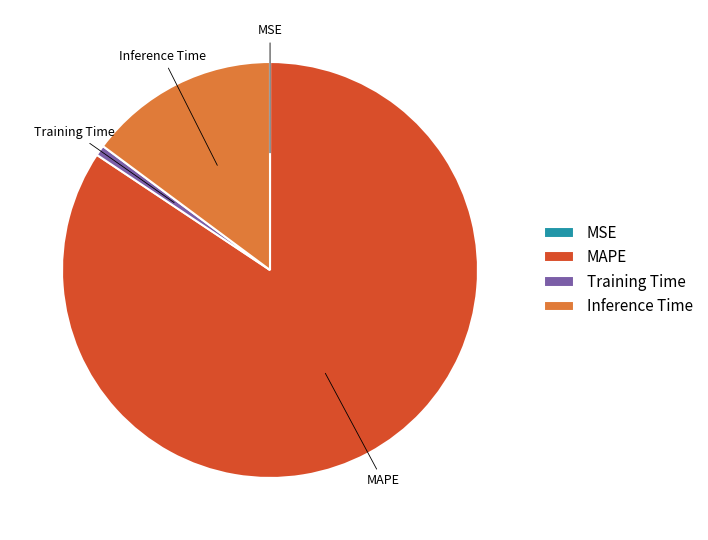

Which slice is the largest?

MAPE